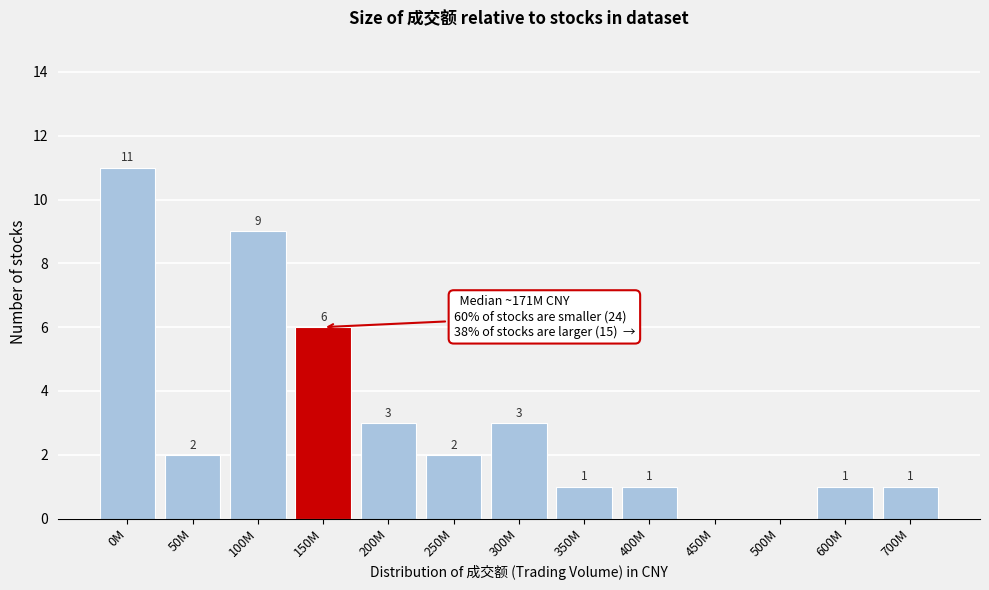

Reading left to right, transcribe all the data shown in this chart.

0M=11	50M=2	100M=9	150M=6	200M=3	250M=2	300M=3	350M=1	400M=1	450M=0	500M=0	600M=1	700M=1